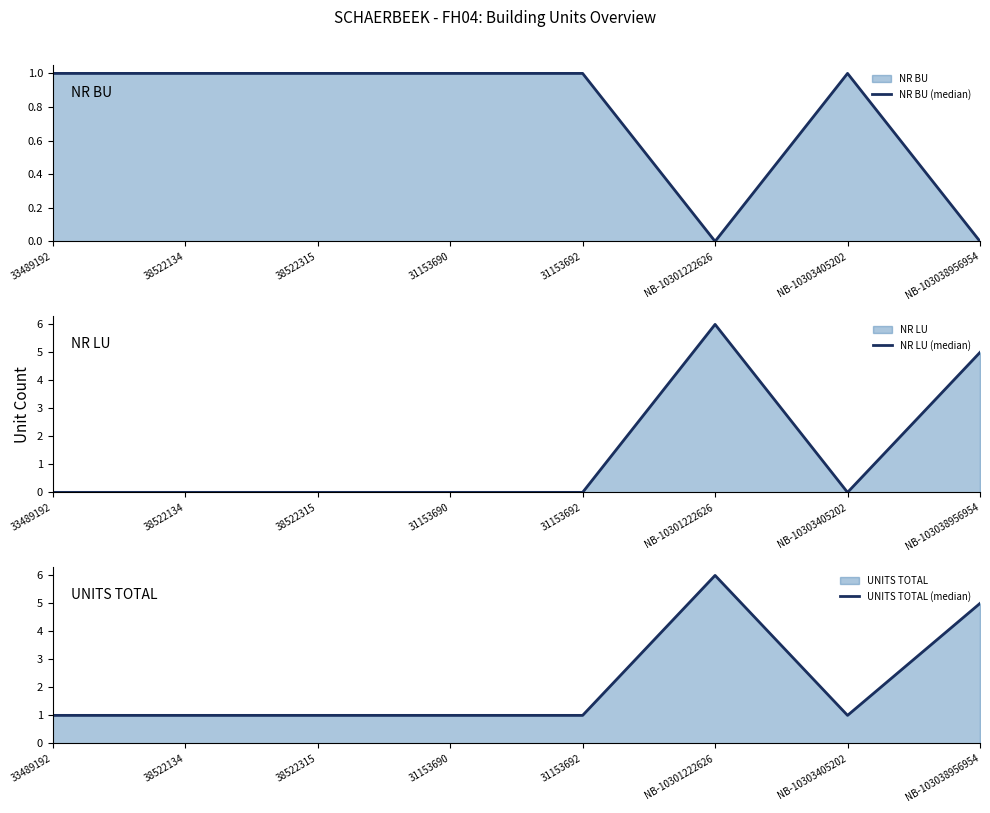

What is the total value across all series at NB-10303405202?

2